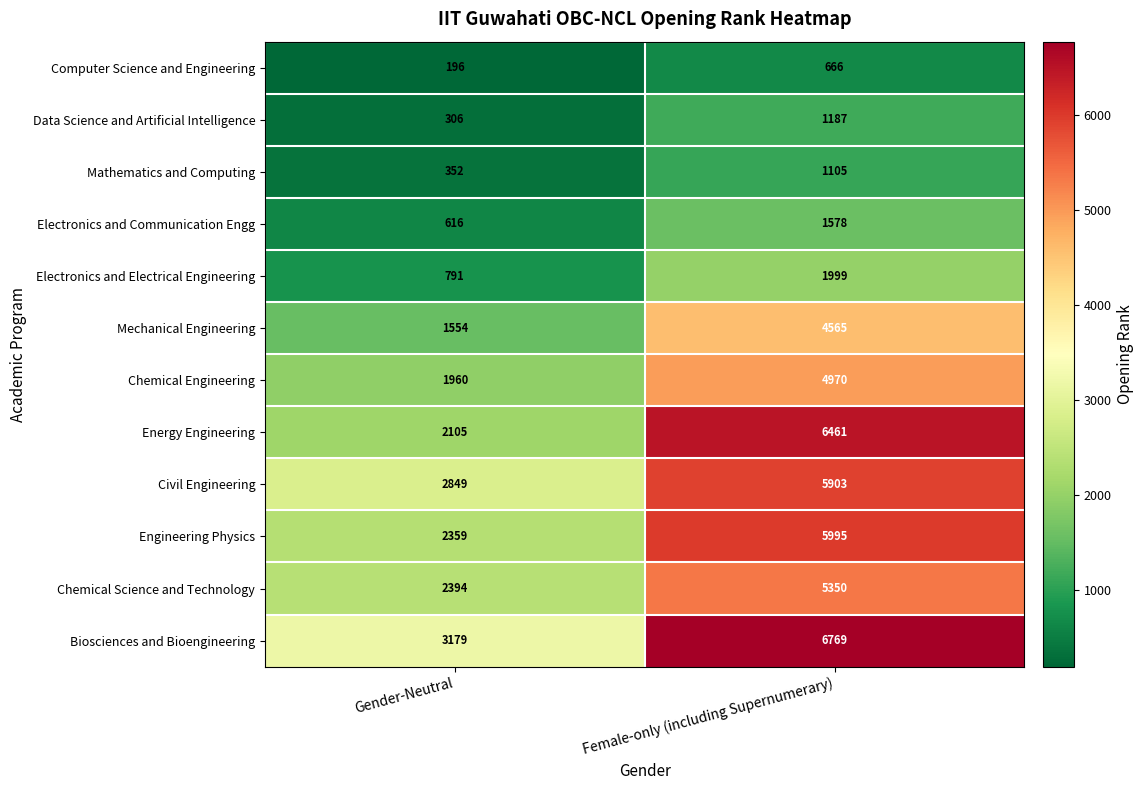

Which series has the largest total across all categories?

Biosciences and Bioengineering